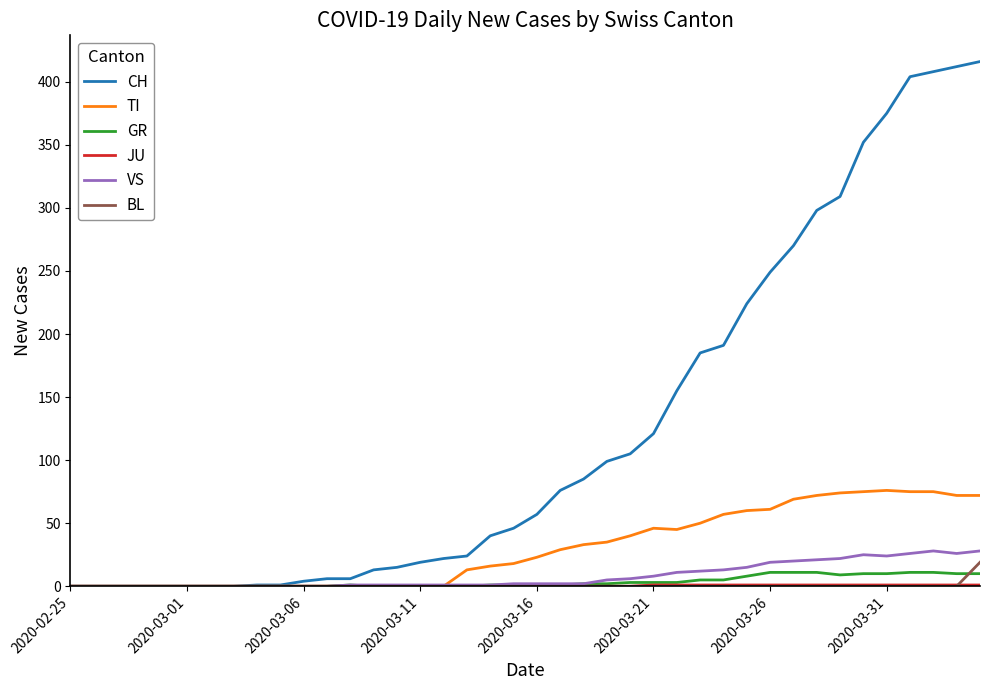

Which series has the largest total across all categories?

CH